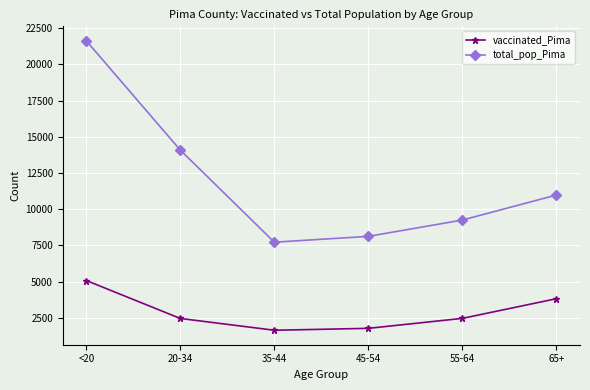

List the labels in order of total_pop_Pima value, smallest first.

35-44, 45-54, 55-64, 65+, 20-34, <20